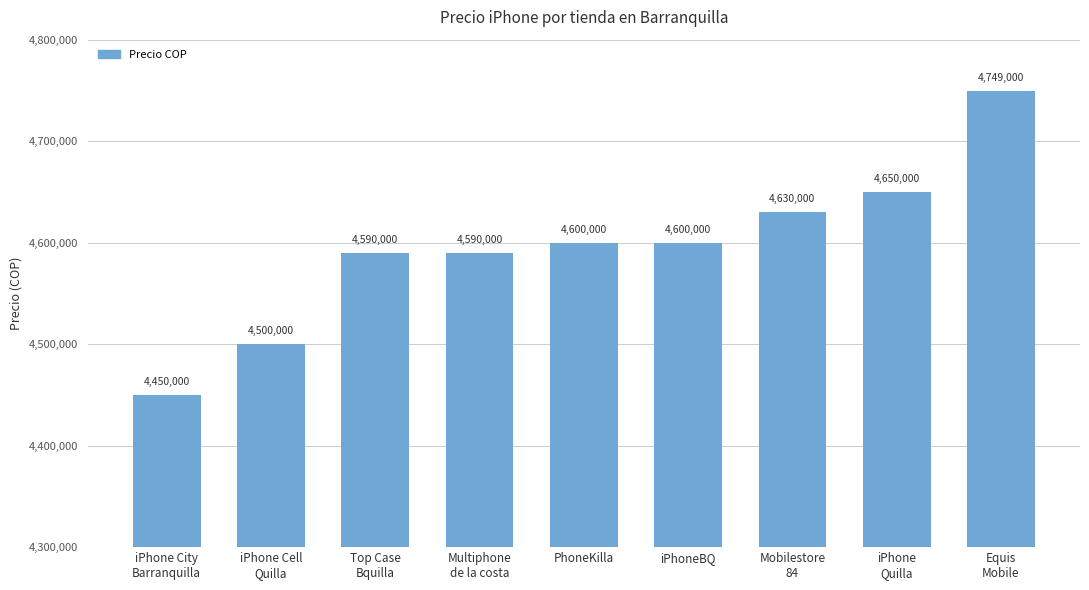

What is the ratio of the value at Multiphone
de la costa to the value at Top Case
Bquilla?

1.0